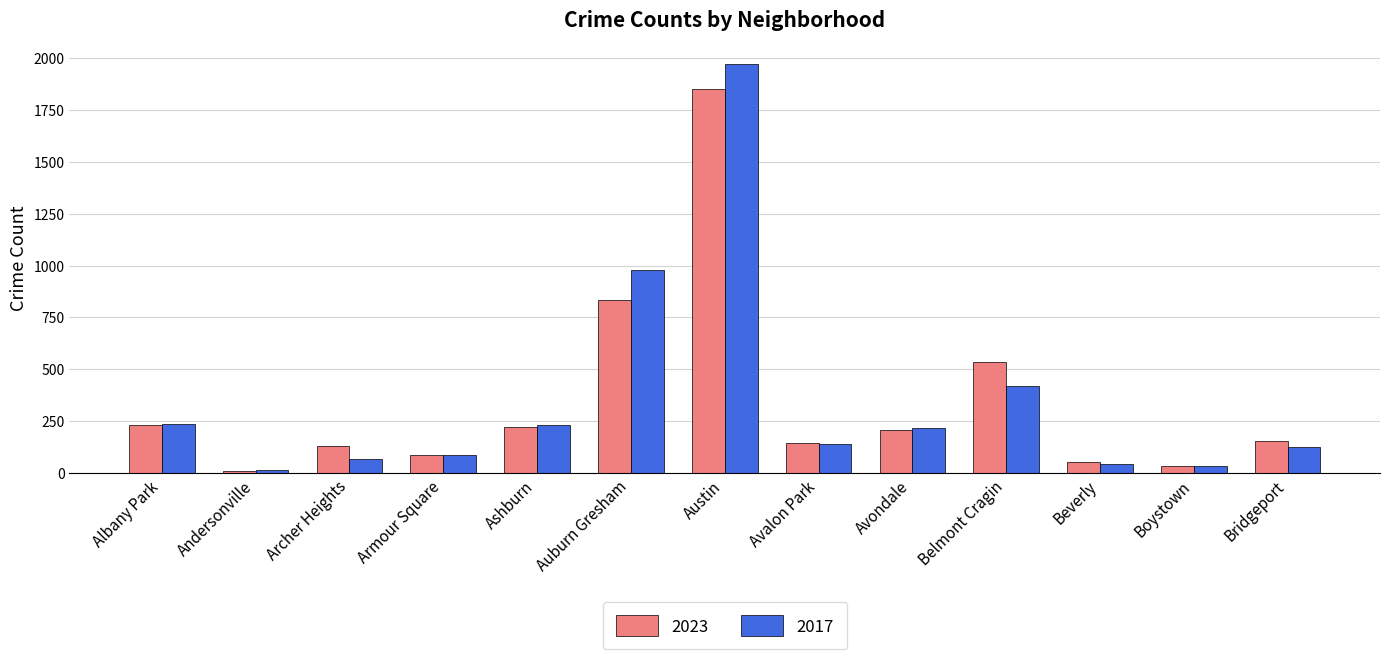

What is the label of the 1st bar from the left?

Albany Park